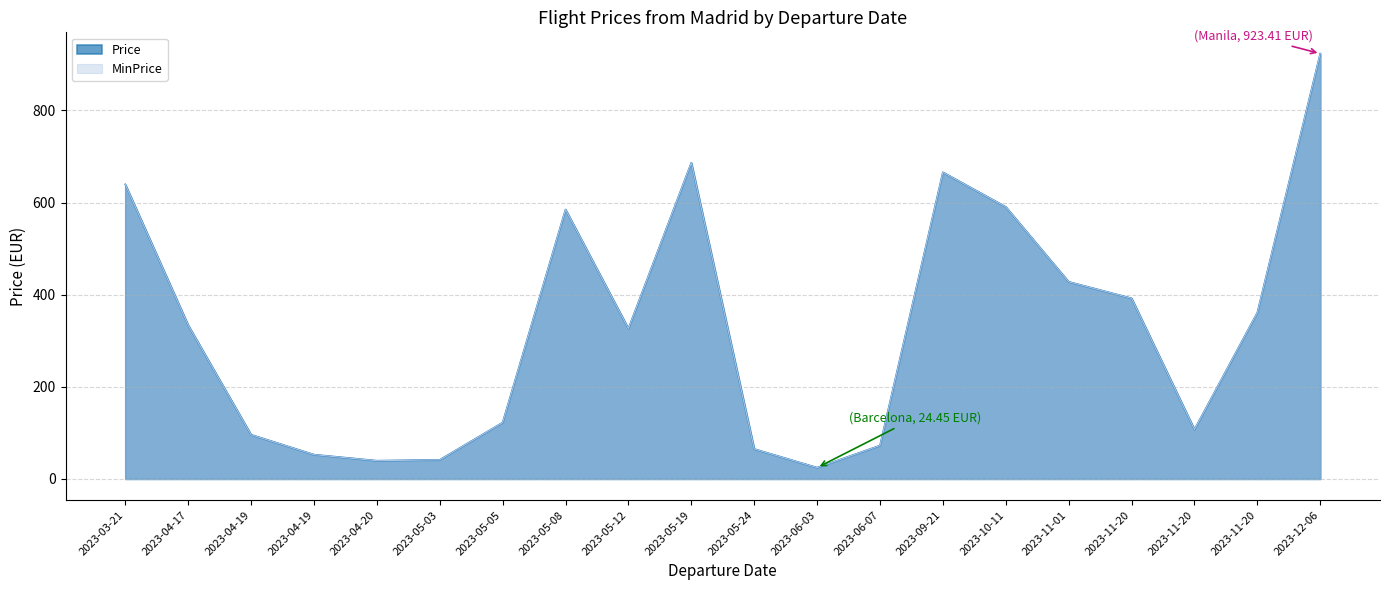

What is the total value across all series at 2023-11-20?

784.2